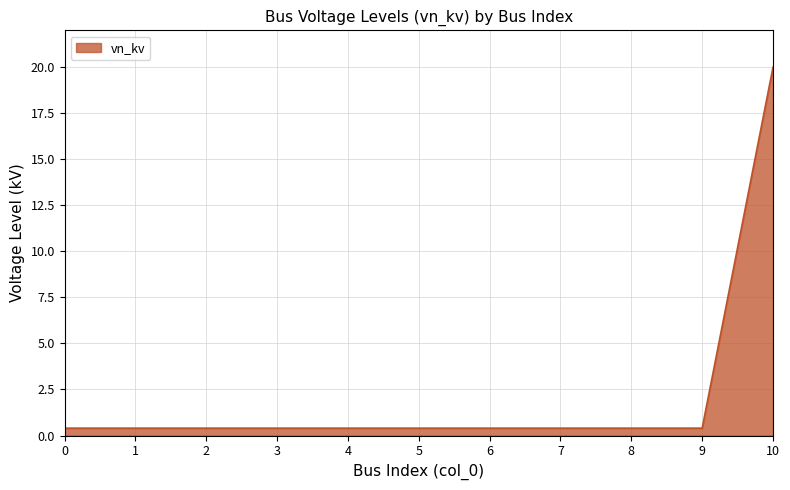

At which category does the chart reach its peak across all series?

10